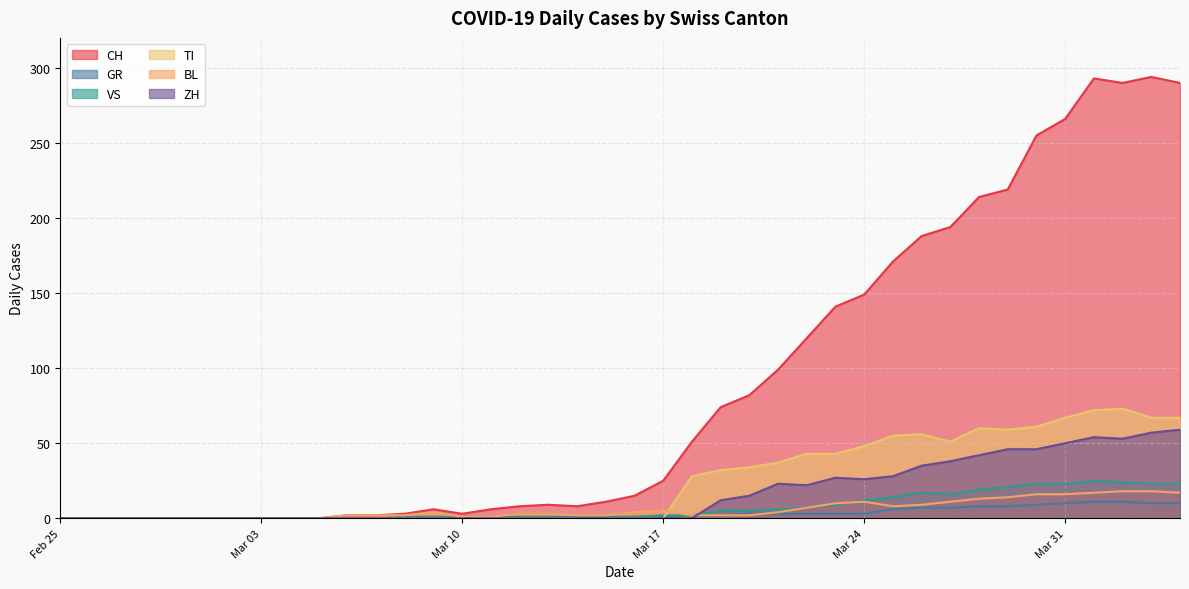

Which category has the highest value in the CH series?

2020-04-03